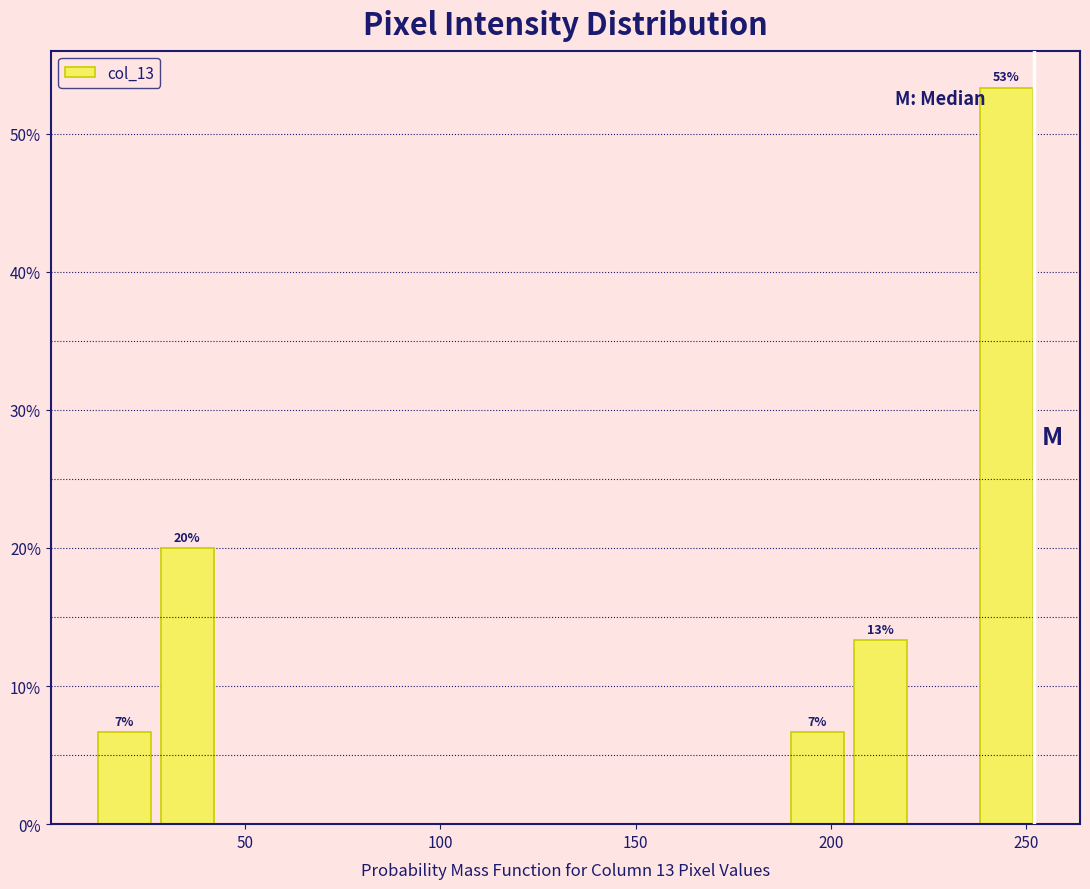

Around what value on the x-axis is the tallest bar? Give the approximate position of its centre, as read against the axis.

245